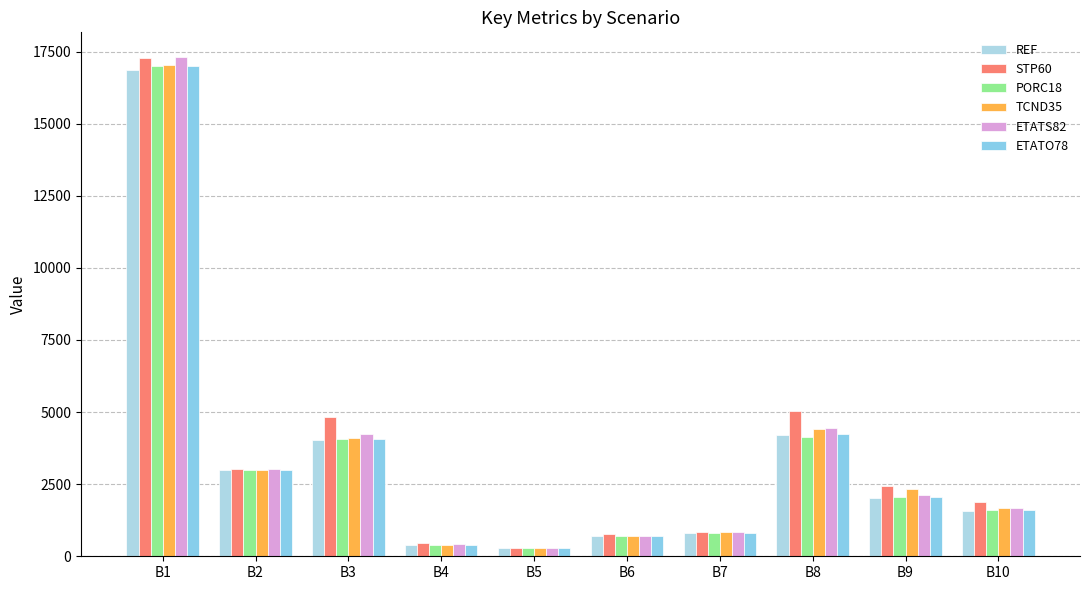

Reading left to right, extract all data points from this chart.

REF: 16868.0	3002.0	4017.0	395.2	295.4	690.6	817.3	4194.0	2016.0	1571.0
STP60: 17284.0	3041.0	4833.0	469.5	295.4	764.9	848.0	5053.0	2429.0	1892.0
PORC18: 16983.0	3002.0	4065.0	399.9	295.4	695.3	822.9	4149.0	2058.0	1607.0
TCND35: 17030.0	3002.0	4084.0	401.8	295.4	697.2	825.1	4401.0	2325.0	1671.0
ETATS82: 17301.0	3036.0	4244.0	412.9	295.4	708.3	838.3	4437.0	2133.0	1662.0
ETATO78: 17000.0	3002.0	4072.0	400.6	295.4	696.0	823.7	4252.0	2052.0	1592.0